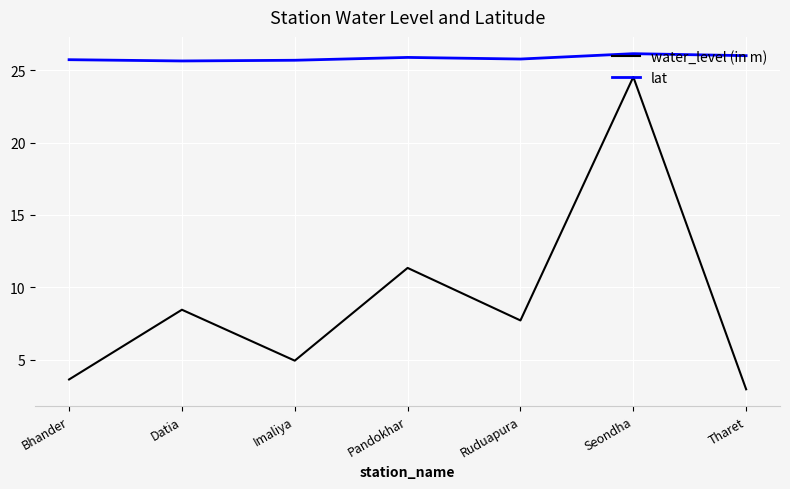

At how many categories does at least one series exceed 8?

7